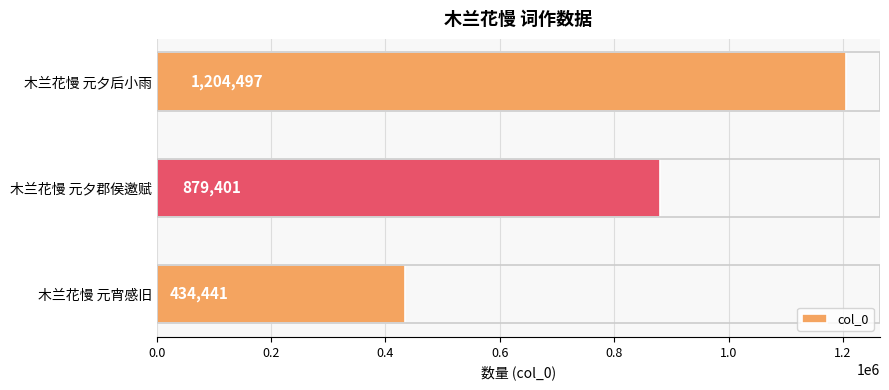

Reading top to bottom, transcribe all the data shown in this chart.

1204497	879401	434441